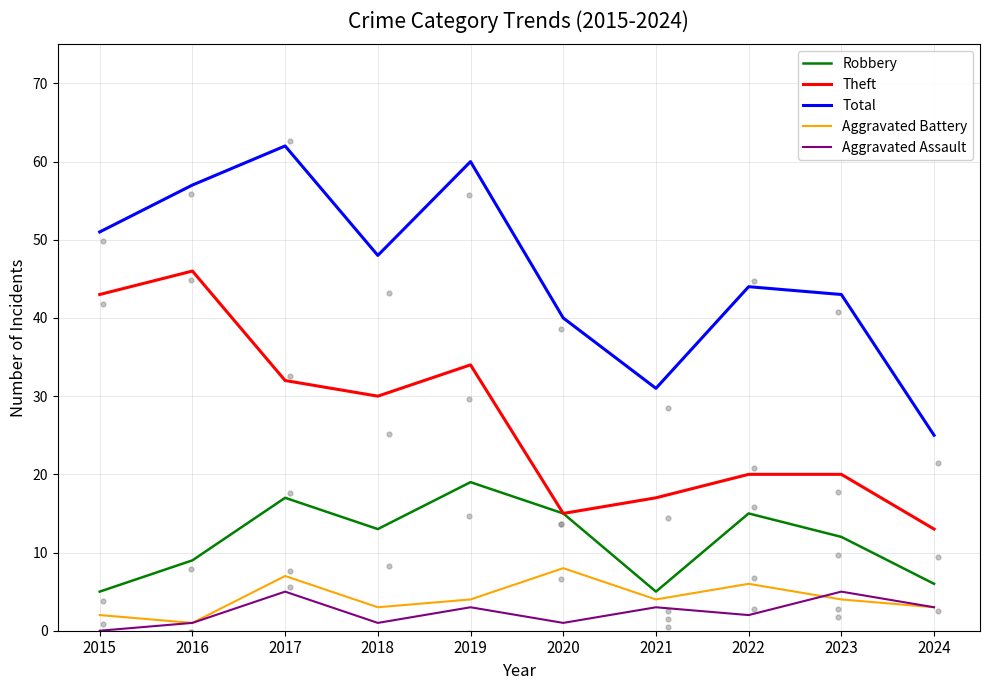

What is the total value across all series at 2024?

50